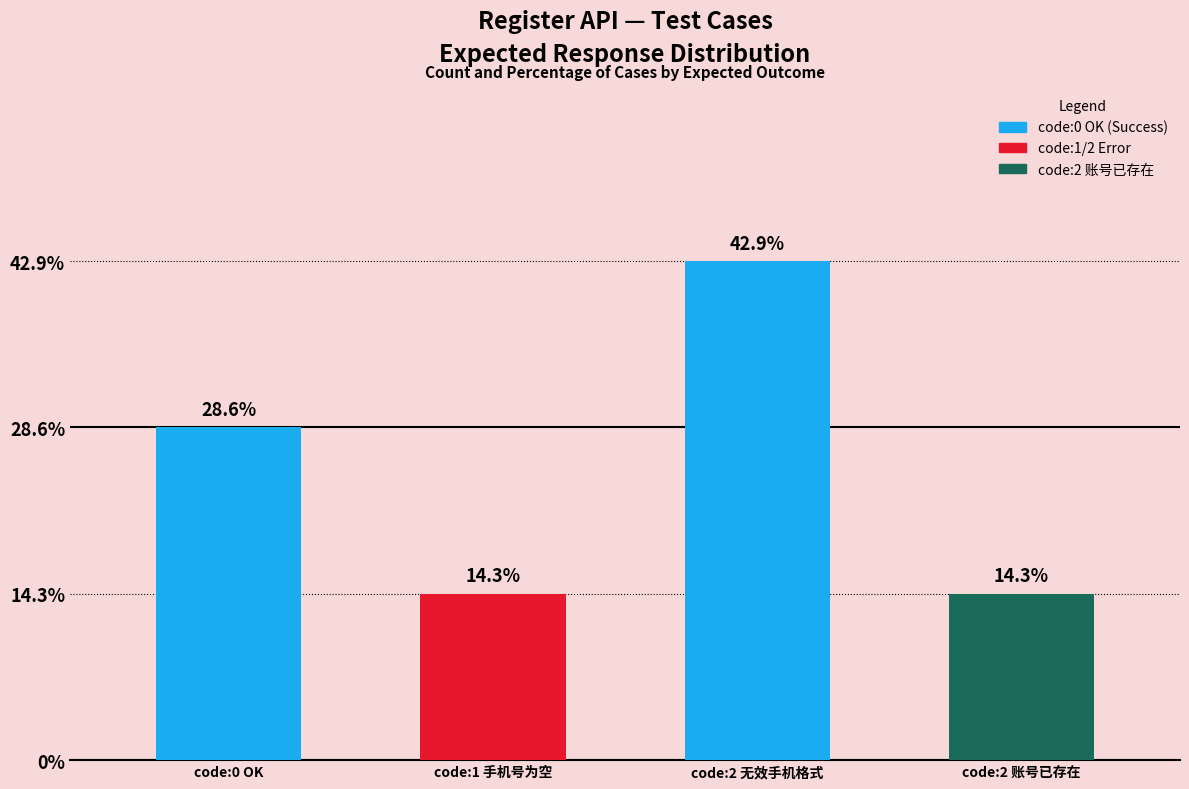

At which category does the chart reach its peak across all series?

code:2 无效手机格式